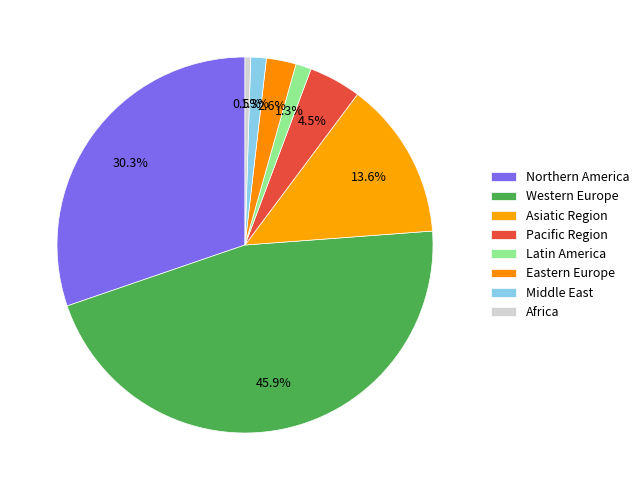

How many slices are in this pie chart?

8